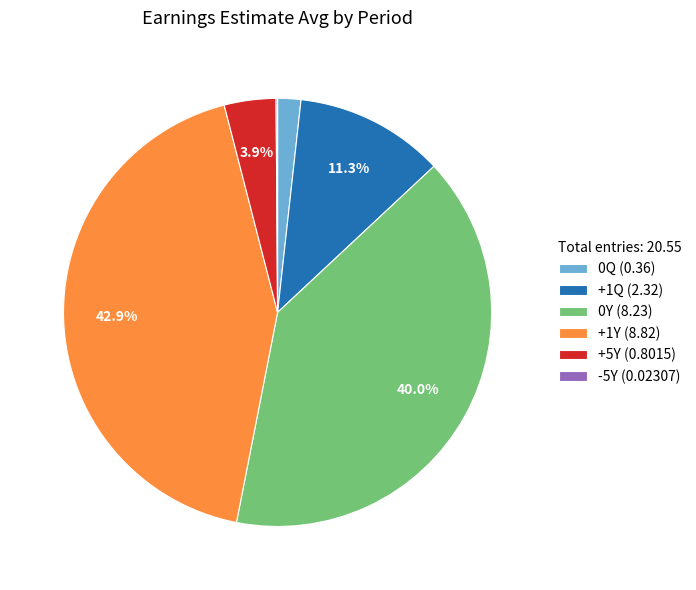

Approximately how many times larger is the value at +1Y (8.82) compared to 0Y (8.23)?

1.1